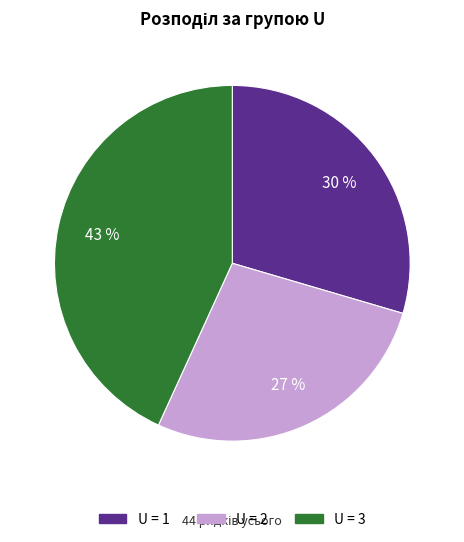

Is there a majority slice in this chart?

No